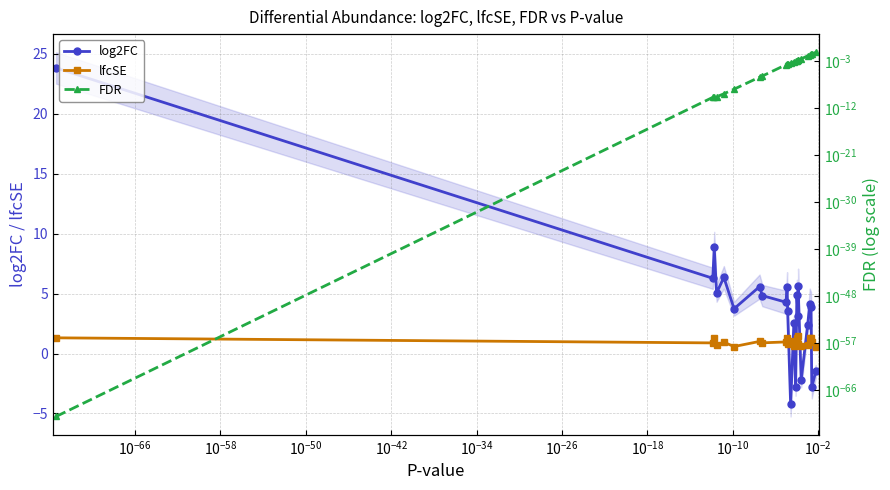

True or false: FDR has more than 0 interior local peaks.

False